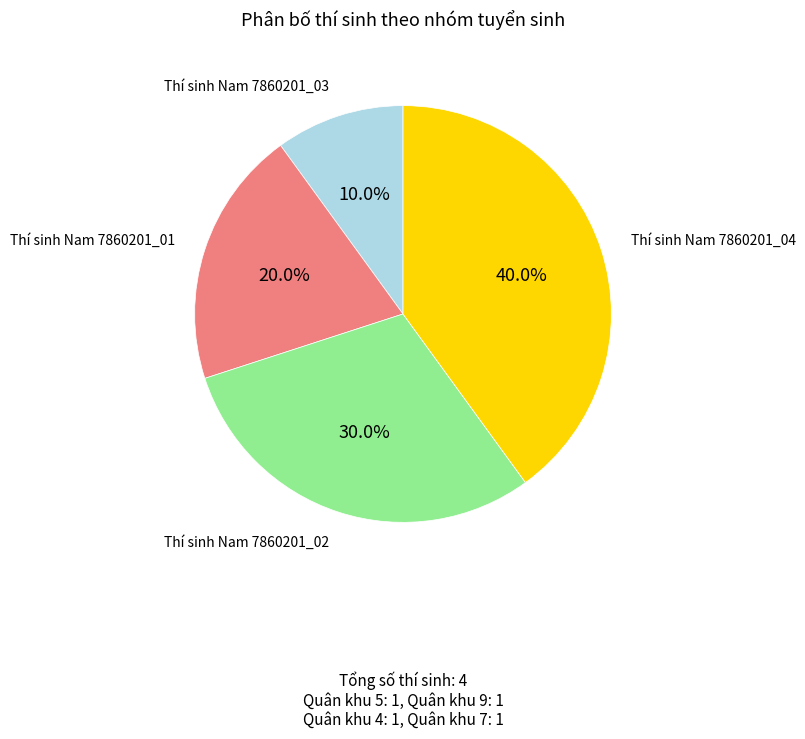

Is there any slice that represents more than half of the pie?

No